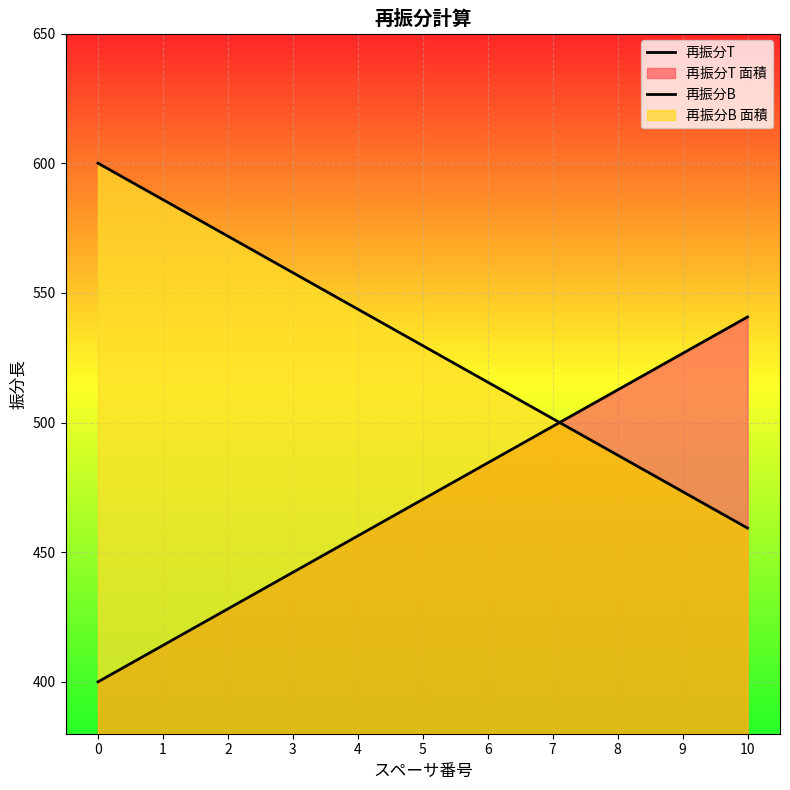

Does the chart display data point markers on the line(s)?

No